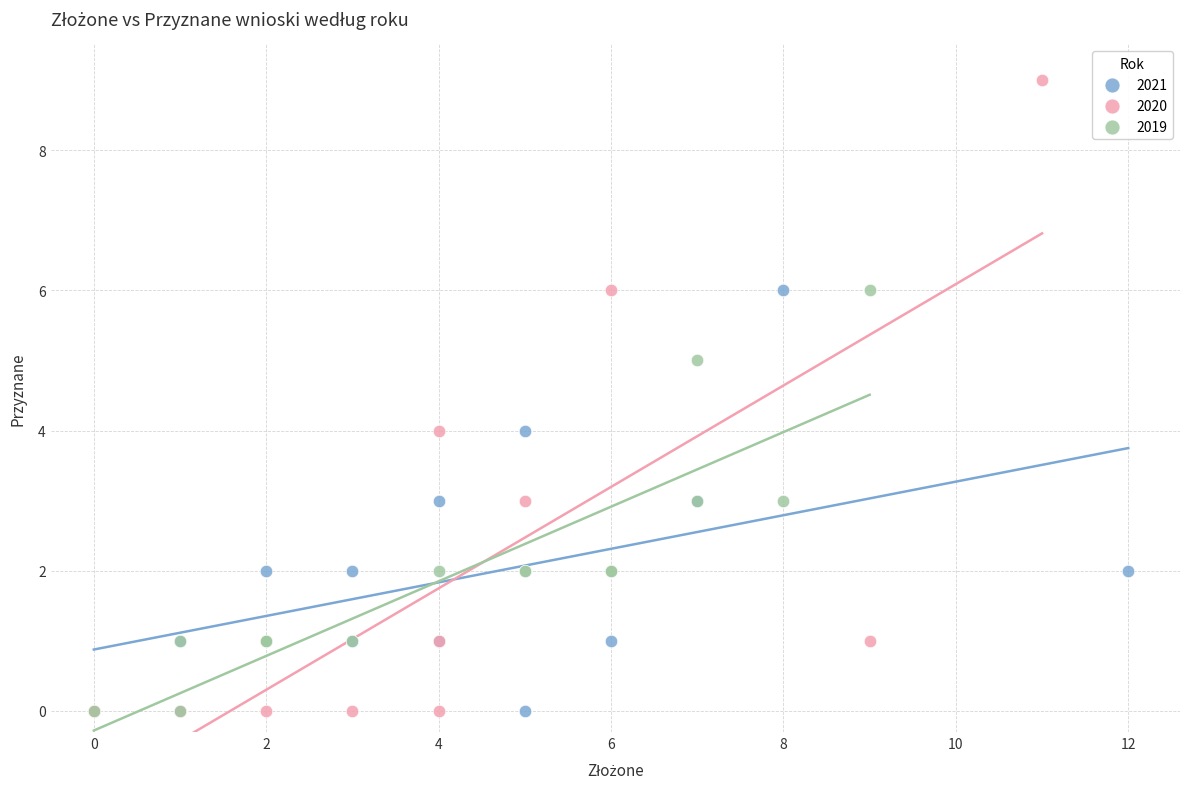

Which series reaches the maximum Y coordinate?

2020